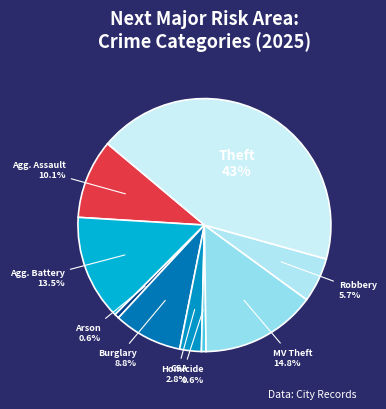

Which category has the biggest portion of the pie?

Theft